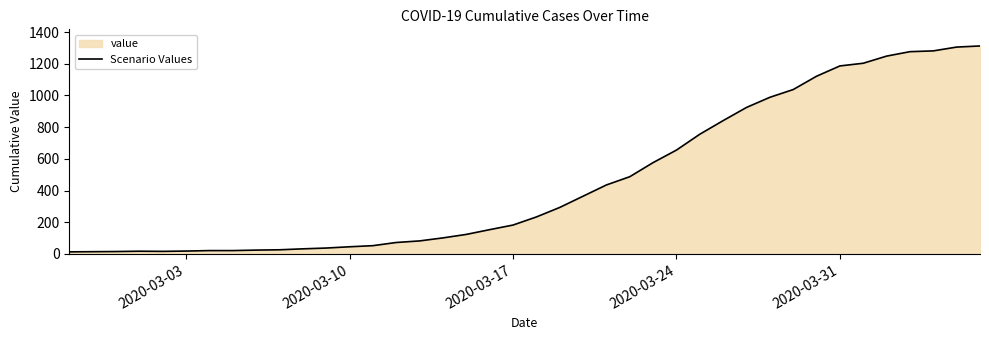

What is the greatest value displayed?

1312